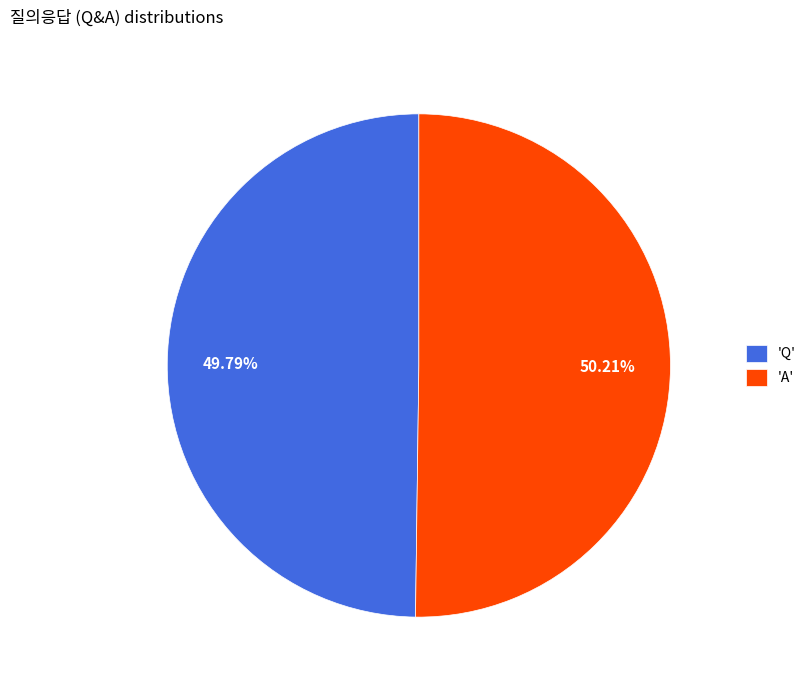

Approximately how many times larger is the value at 'A' compared to 'Q'?

1.0